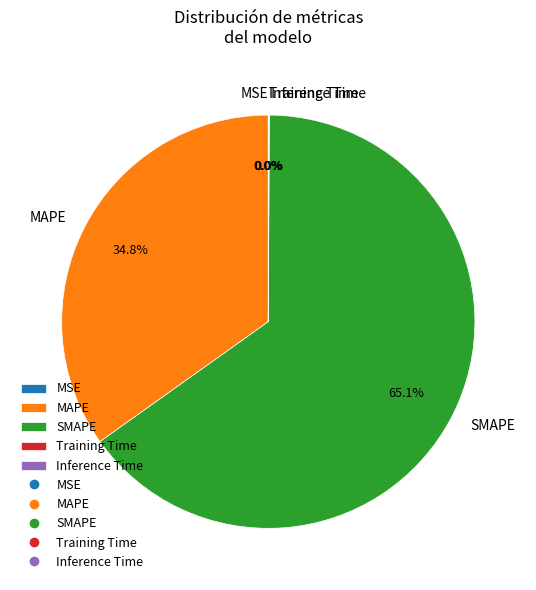

What is the largest slice in the pie chart?

SMAPE